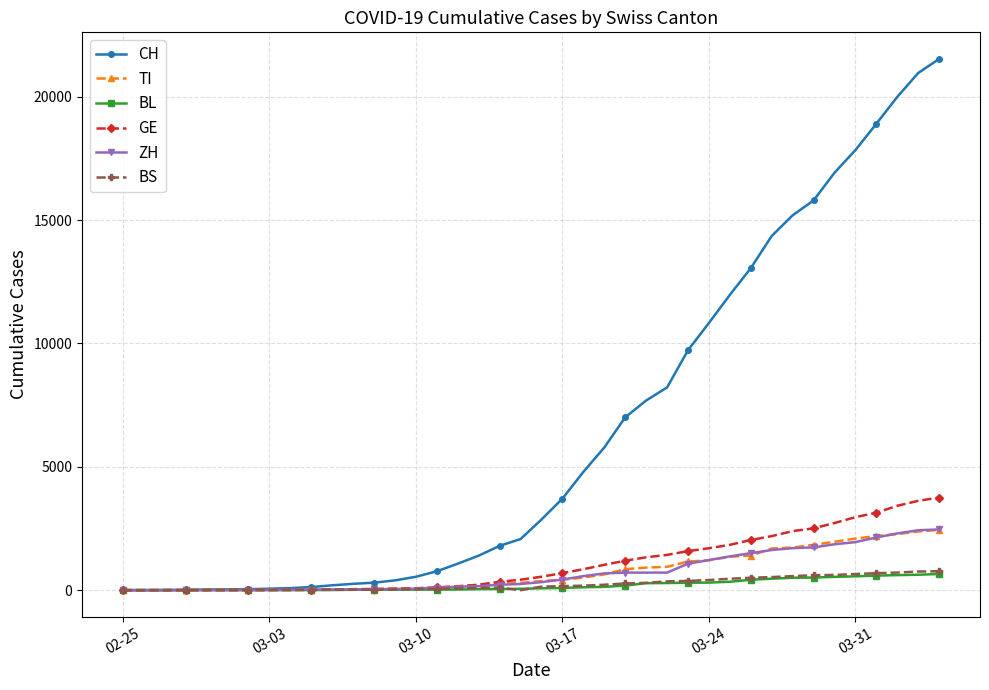

Which series has the largest total across all categories?

CH